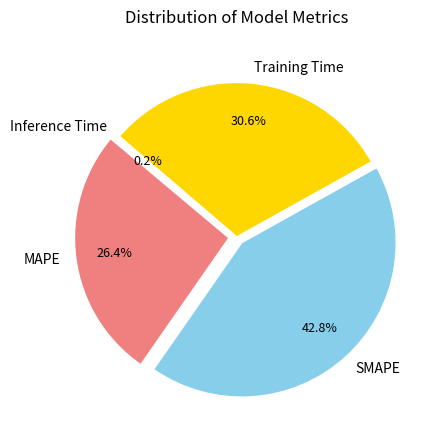

How many slices are in this pie chart?

4